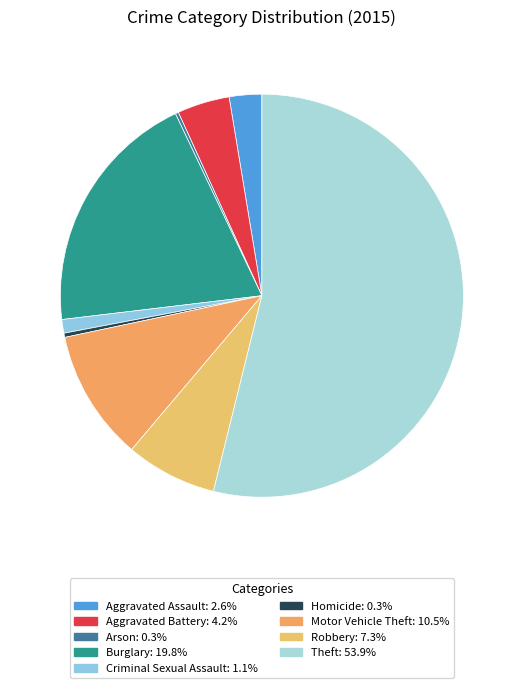

Rank the categories by value from highest to lowest.

Theft, Burglary, Motor Vehicle Theft, Robbery, Aggravated Battery, Aggravated Assault, Criminal Sexual Assault, Homicide, Arson